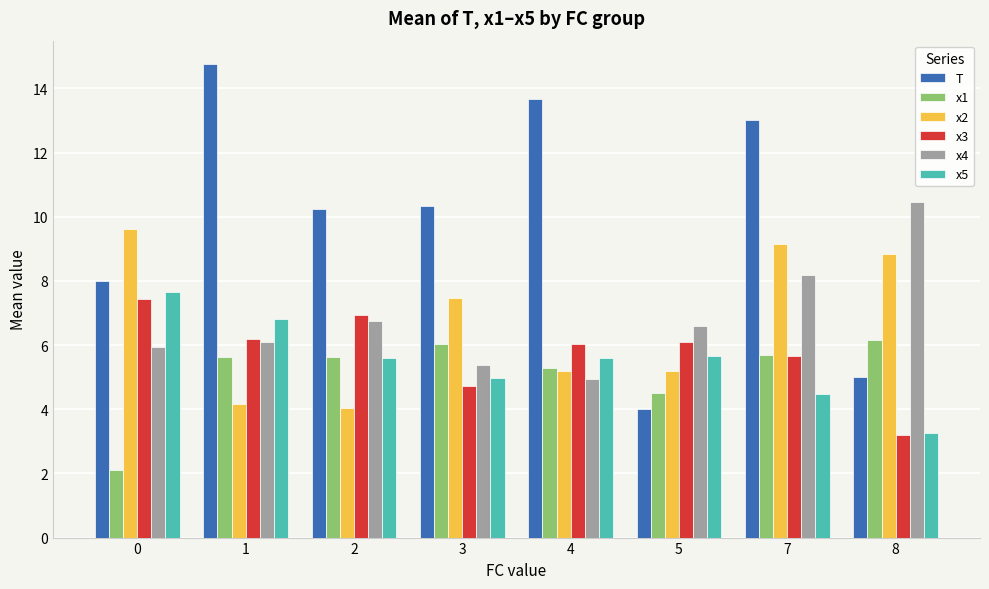

How many distinct data groups are displayed?

6